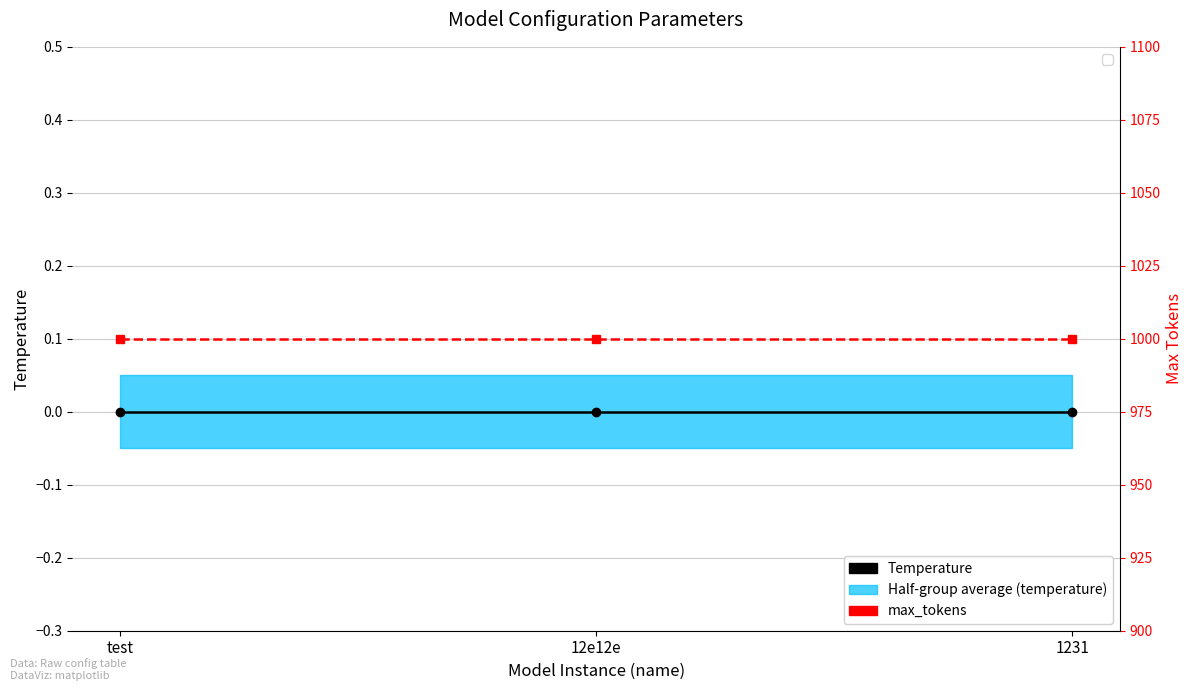

Reading left to right, what are all the values shown in this chart?

Temperature: test=0	12e12e=0	1231=0
max_tokens: test=1000	12e12e=1000	1231=1000